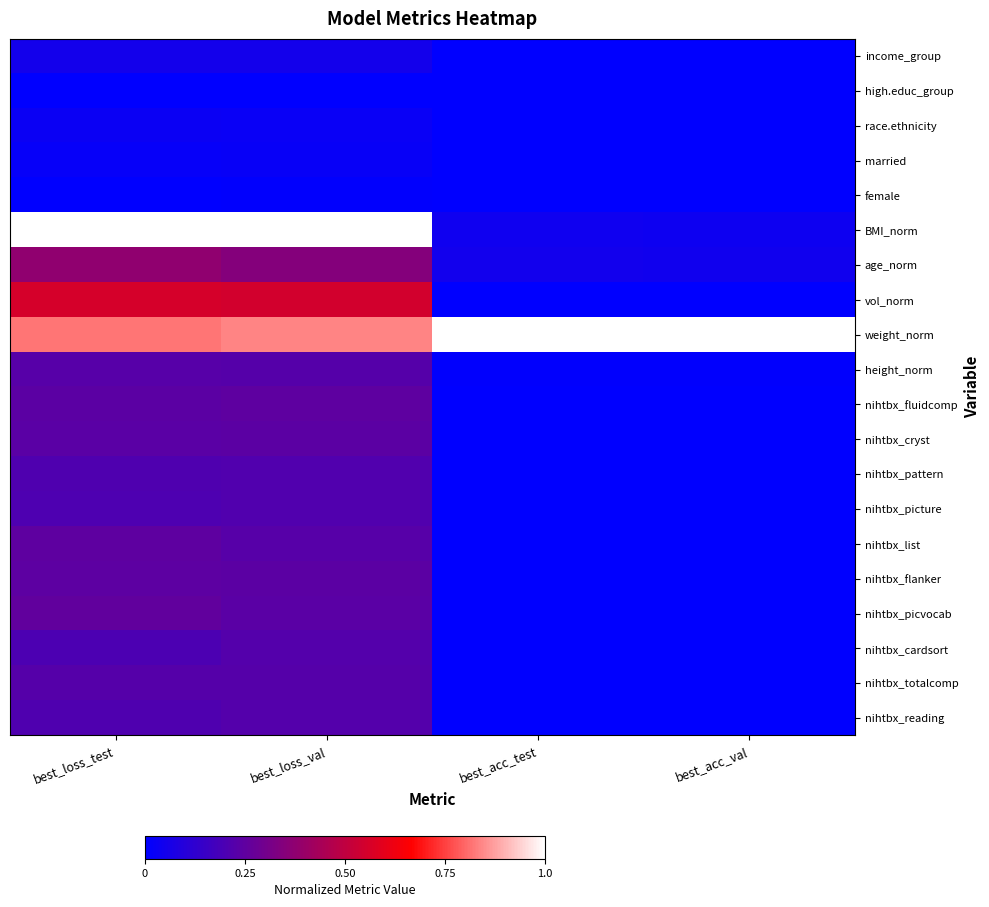

How many categories are shown in the chart?

4